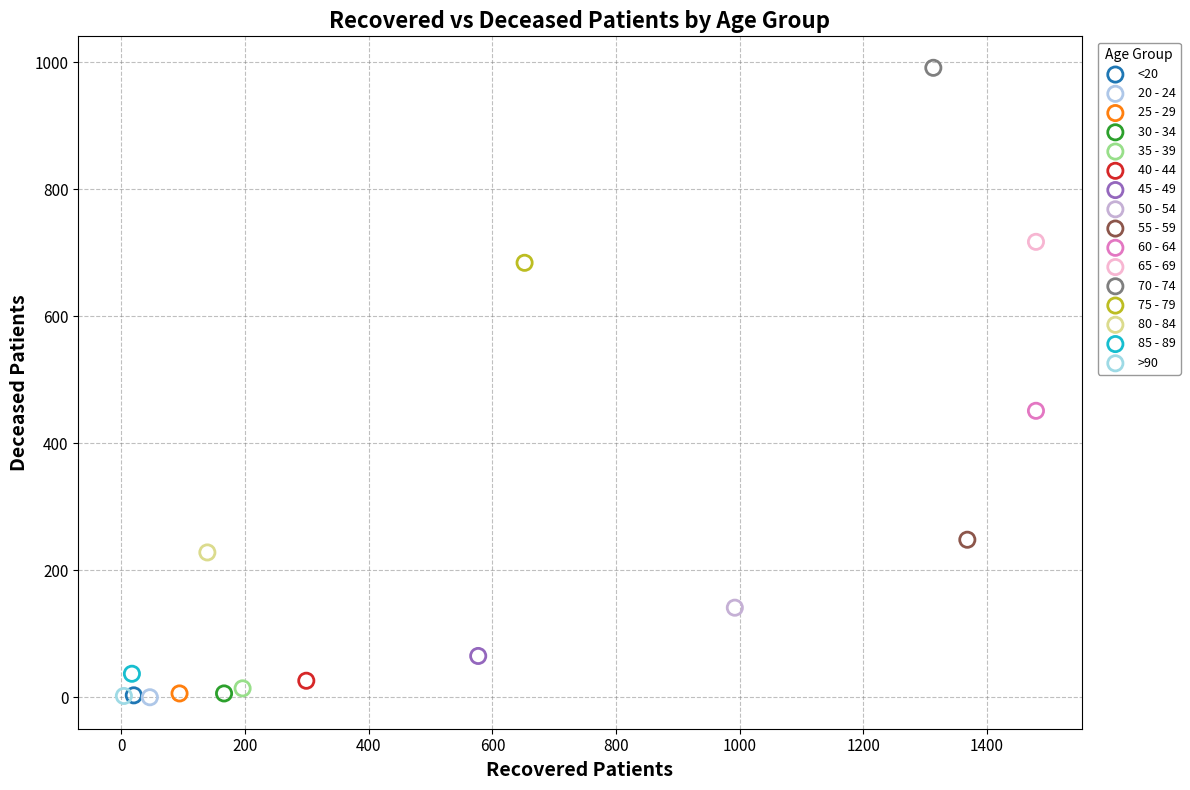

What are all the series names shown in the legend?

<20, 20 - 24, 25 - 29, 30 - 34, 35 - 39, 40 - 44, 45 - 49, 50 - 54, 55 - 59, 60 - 64, 65 - 69, 70 - 74, 75 - 79, 80 - 84, 85 - 89, >90